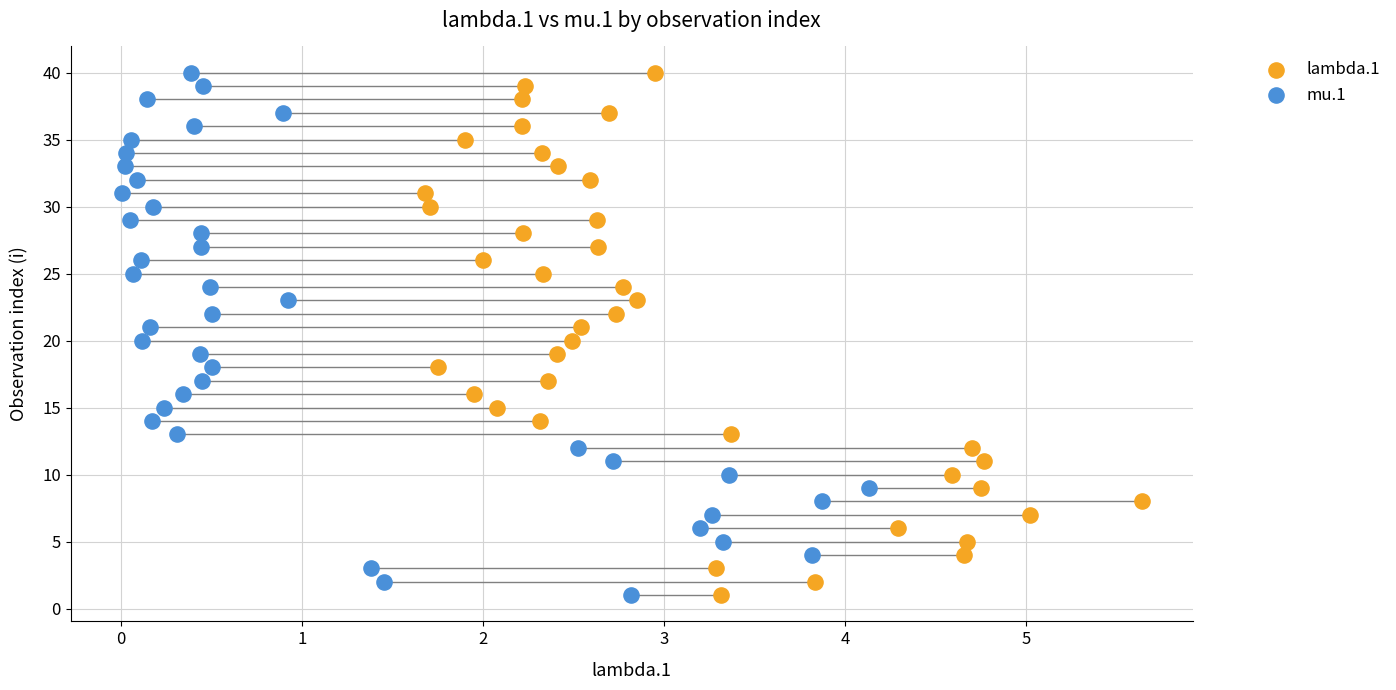

What are all the series names shown in the legend?

lambda.1, mu.1